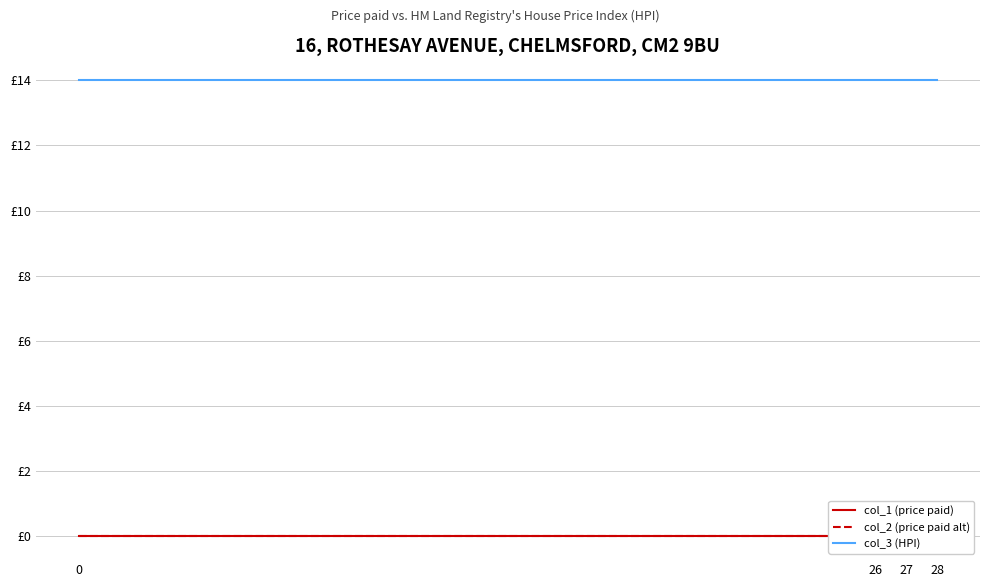

Which series changed the most between 0 and 26?

col_1 (price paid)